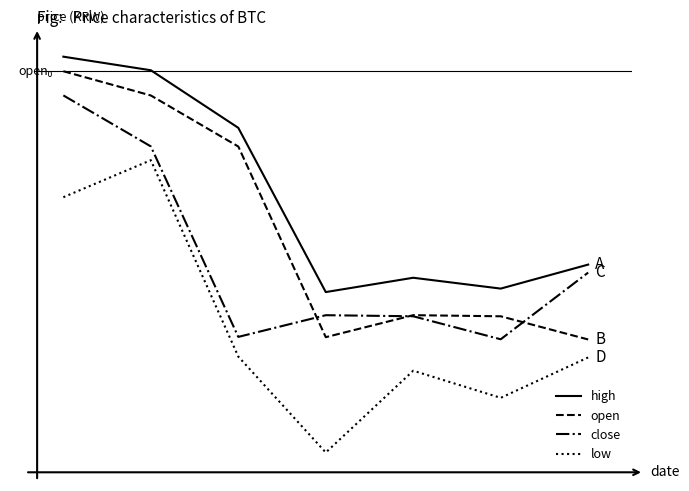

What are all the series names shown in the legend?

high, open, close, low